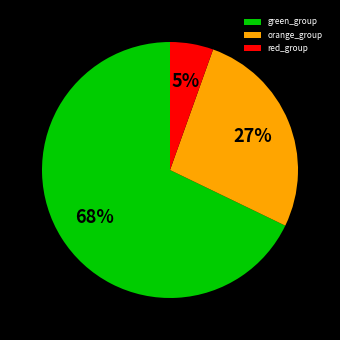

Is there any slice that represents more than half of the pie?

Yes